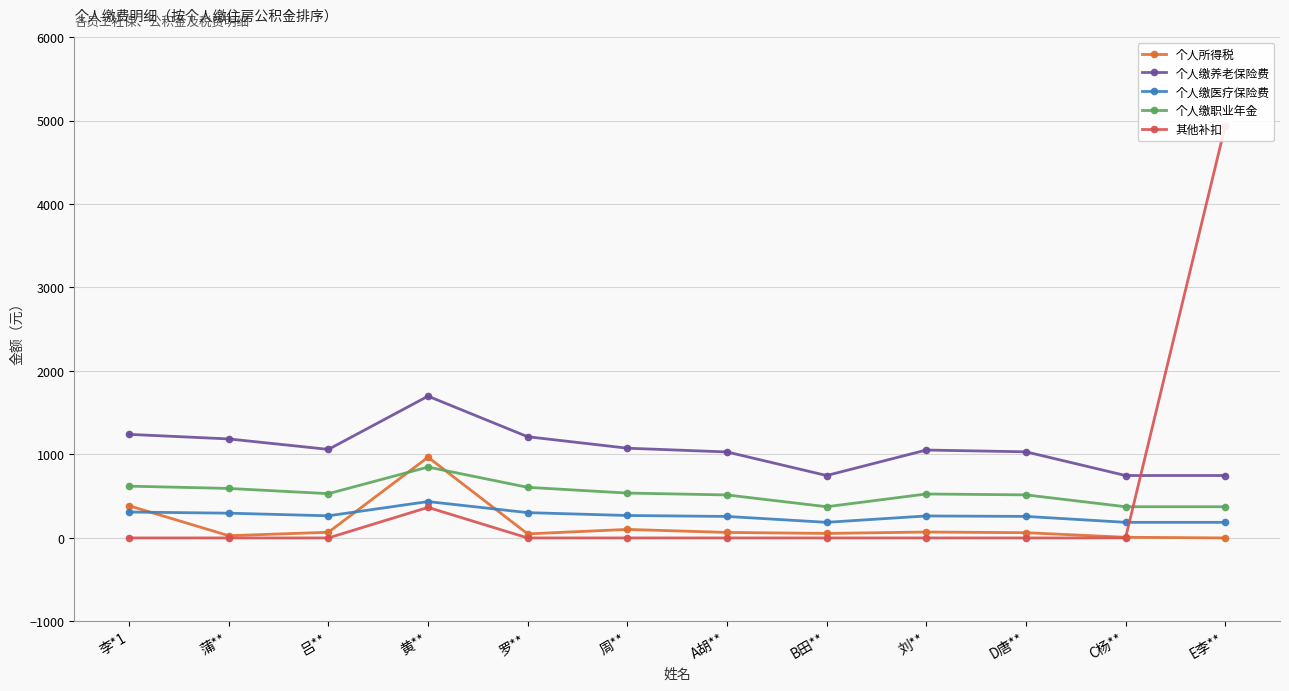

What is the maximum value for 个人缴医疗保险费?

435.5